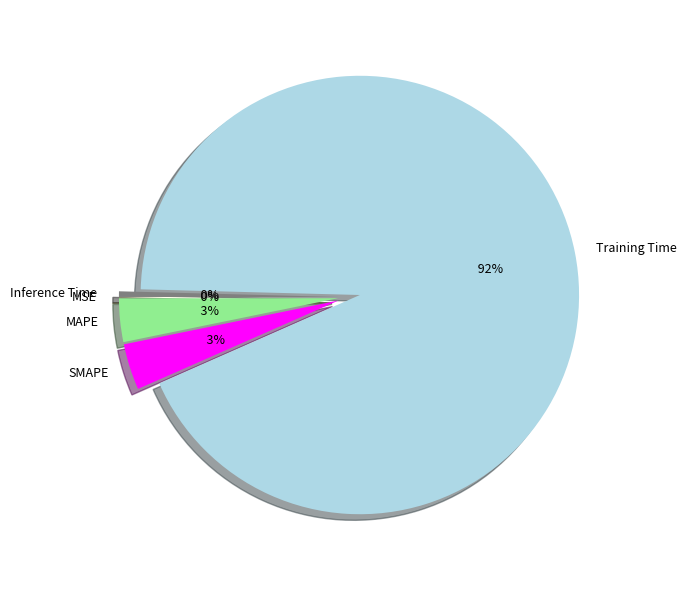

What portion of the pie excludes Training Time?

7.0%